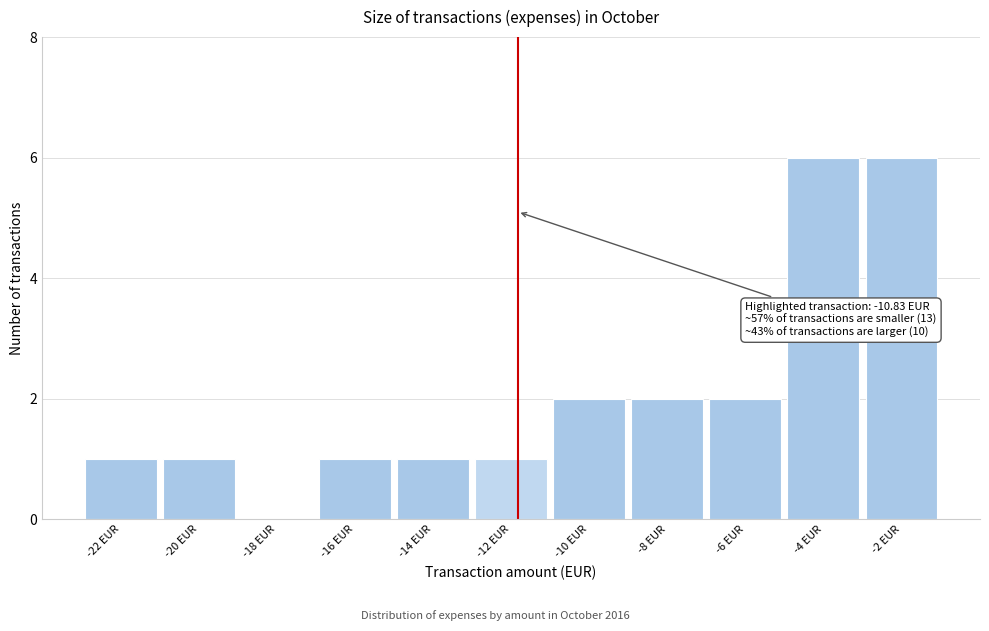

Reading left to right, what are all the values shown in this chart?

-22 EUR=1	-20 EUR=1	-18 EUR=0	-16 EUR=1	-14 EUR=1	-12 EUR=1	-10 EUR=2	-8 EUR=2	-6 EUR=2	-4 EUR=6	-2 EUR=6